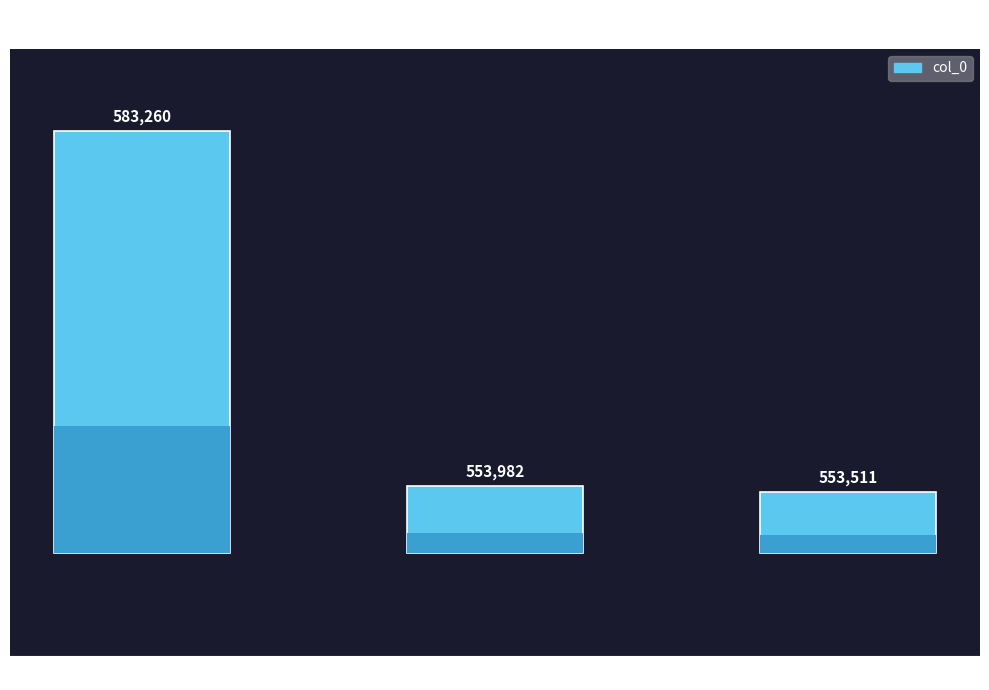

List the labels in order of value, smallest first.

送松溪宰周景辰调连城, 送松溪宰, 送丁仕敏赴苕溪宰